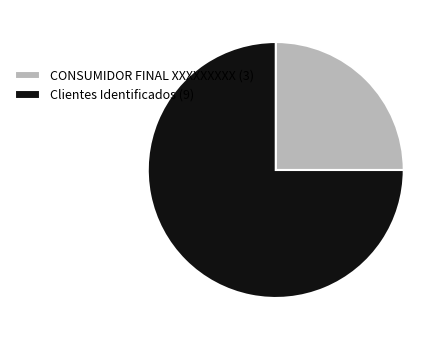

Is there any slice that represents more than half of the pie?

Yes